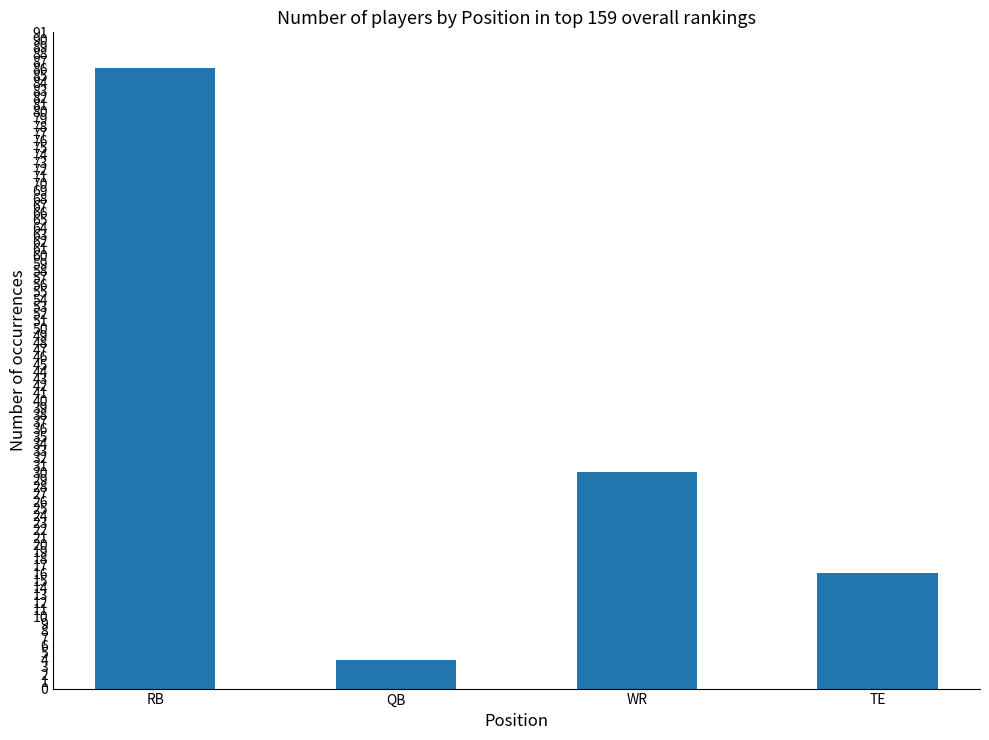

What is the difference between the second highest and minimum values?

26